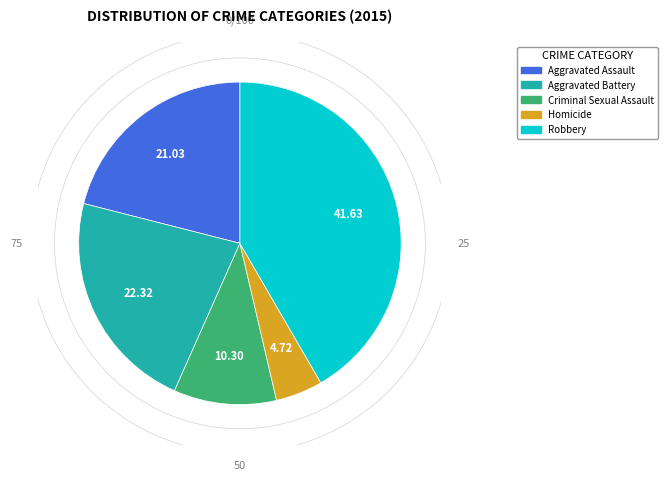

Combined, do Robbery and Aggravated Assault account for over 50%?

Yes